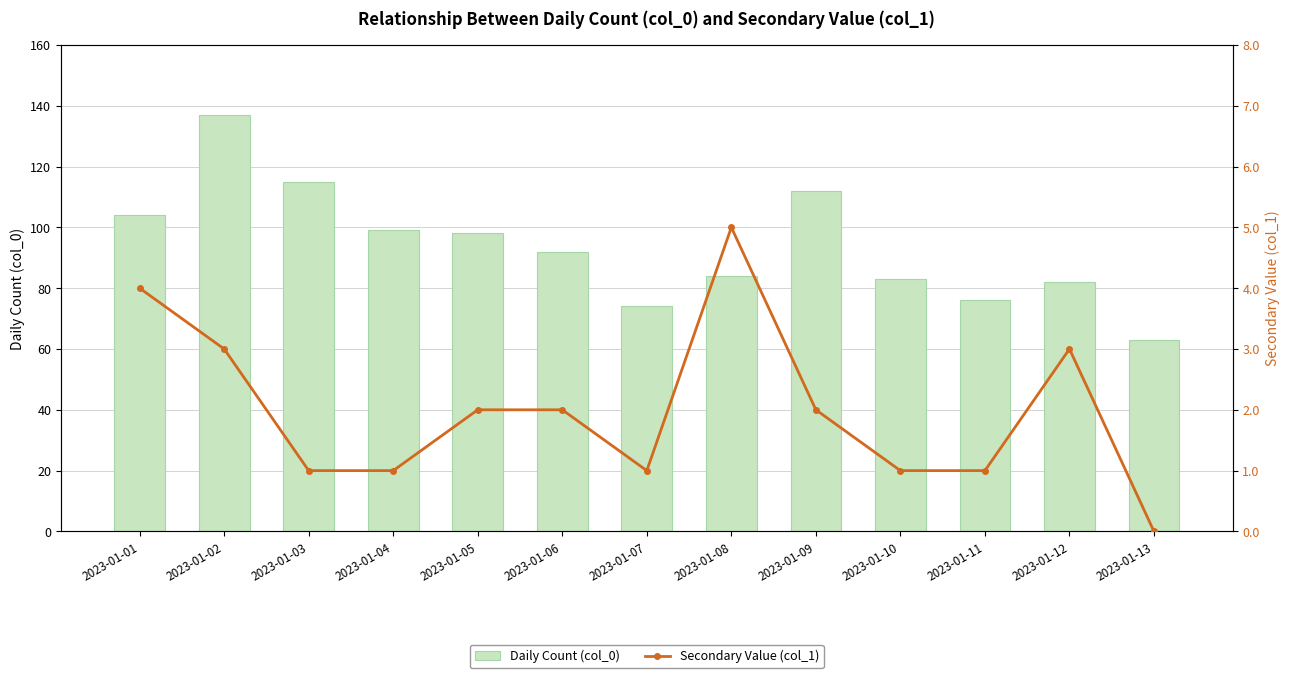

At which label does Secondary Value (col_1) first exceed 2?

2023-01-01